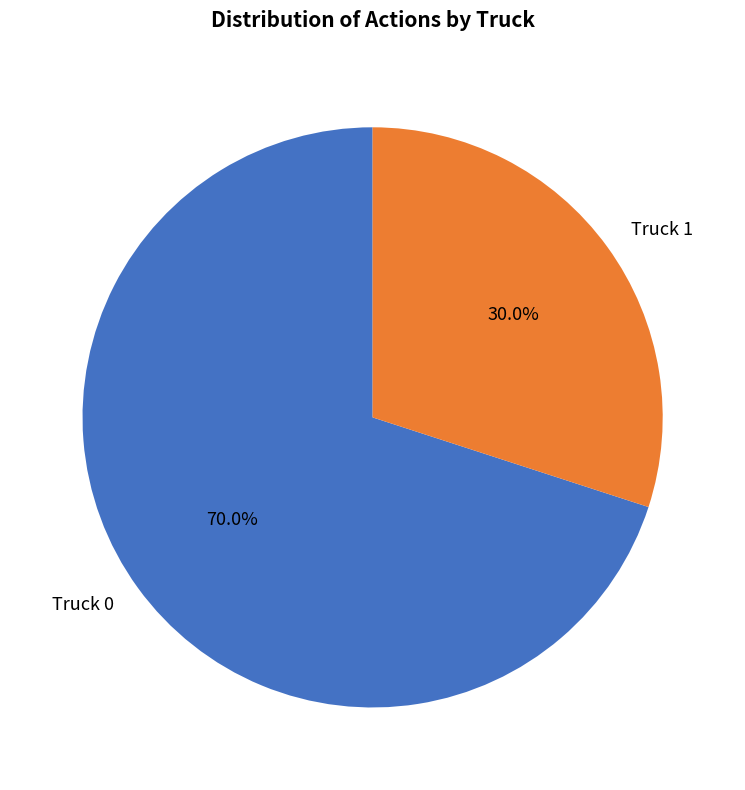

How many segments does this pie chart have?

2